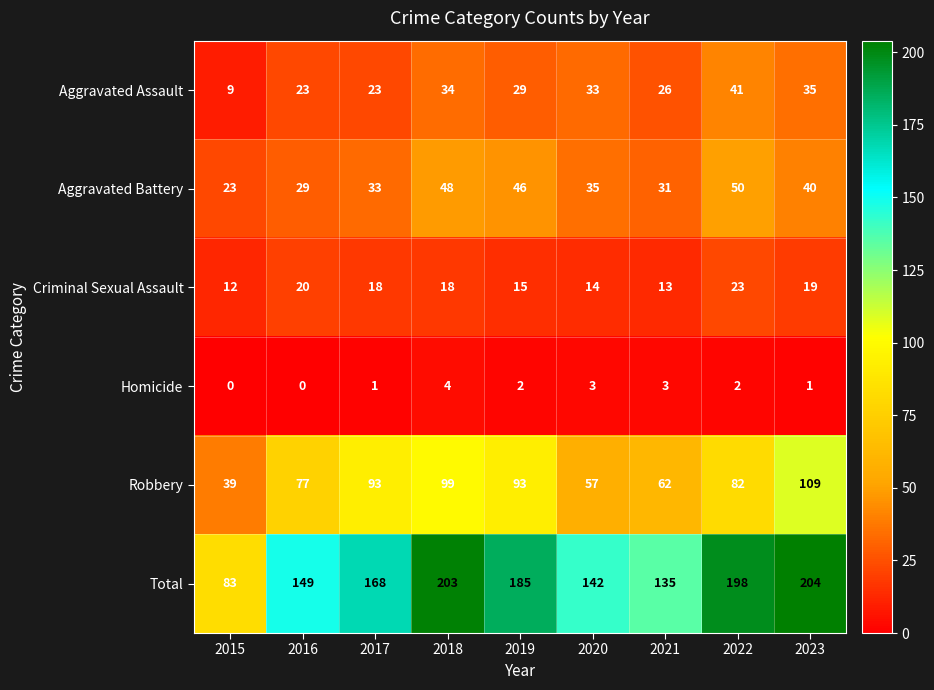

What is the spread (max minus min) of values at 2017?

167